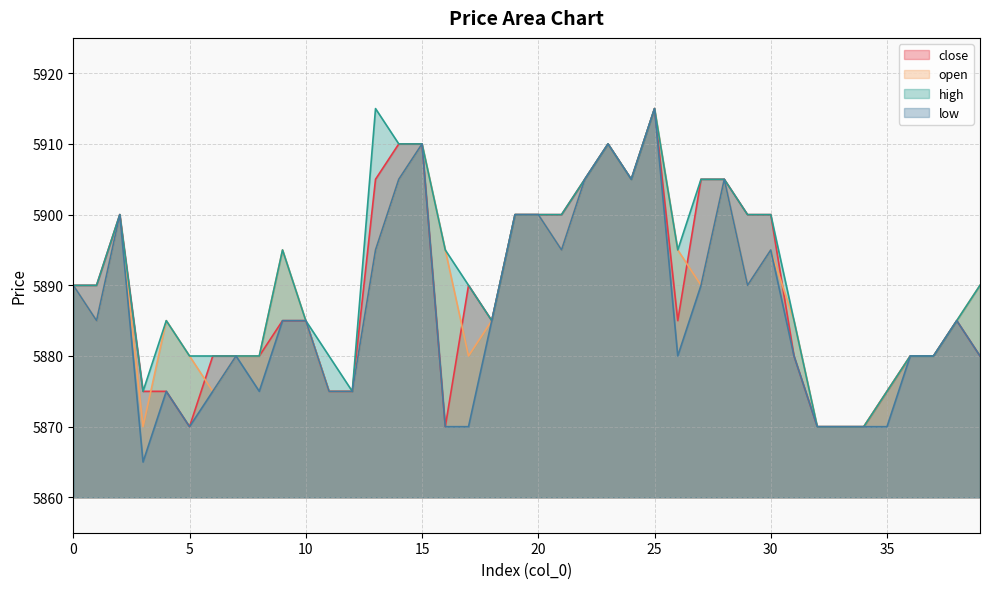

What is the difference between the high values at 28 and 32?

35